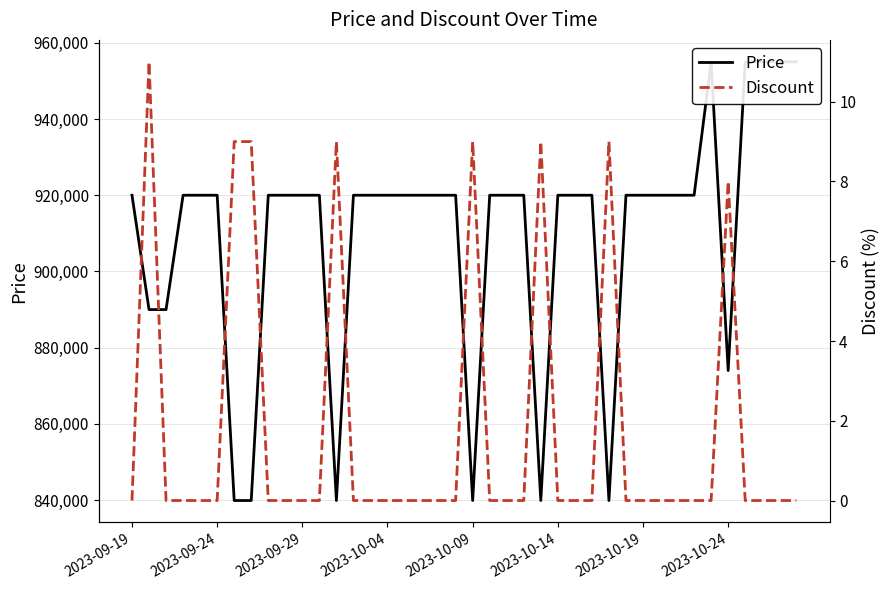

Is the value of Discount at 17 greater than the value of Price at 34?

No